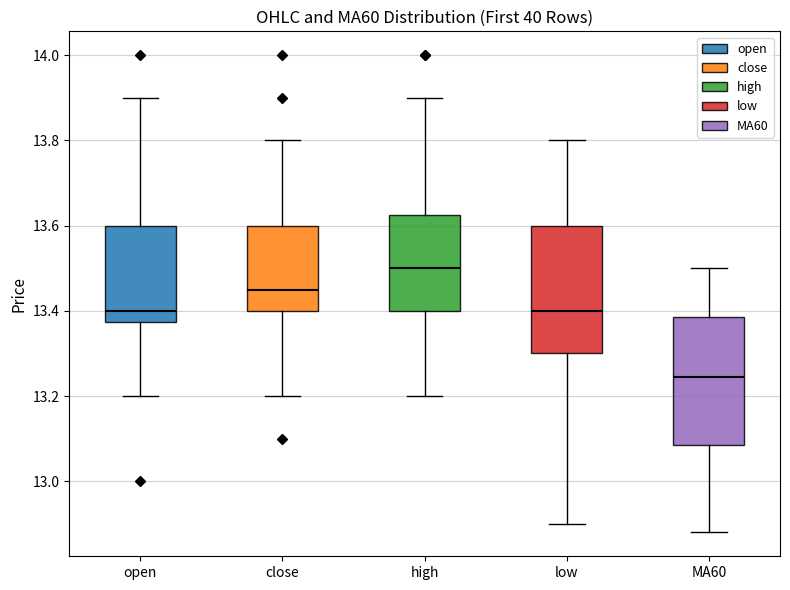

Where does the upper whisker of the box for high end on the y-axis? The values are not printed on the chart, so give them approximately, as read against the axis.

13.90